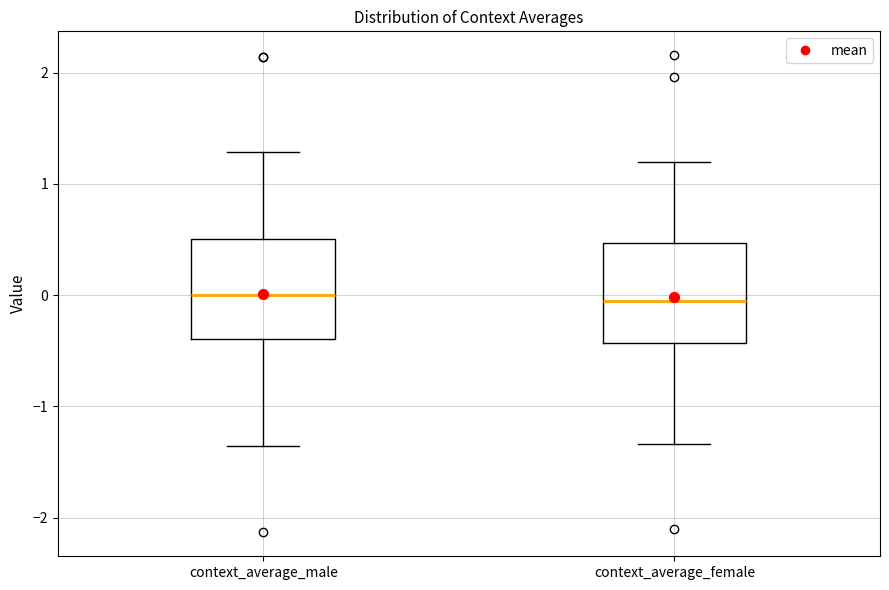

Where does the median line of the box for context_average_male sit on the y-axis? The values are not printed on the chart, so give them approximately, as read against the axis.

0.0